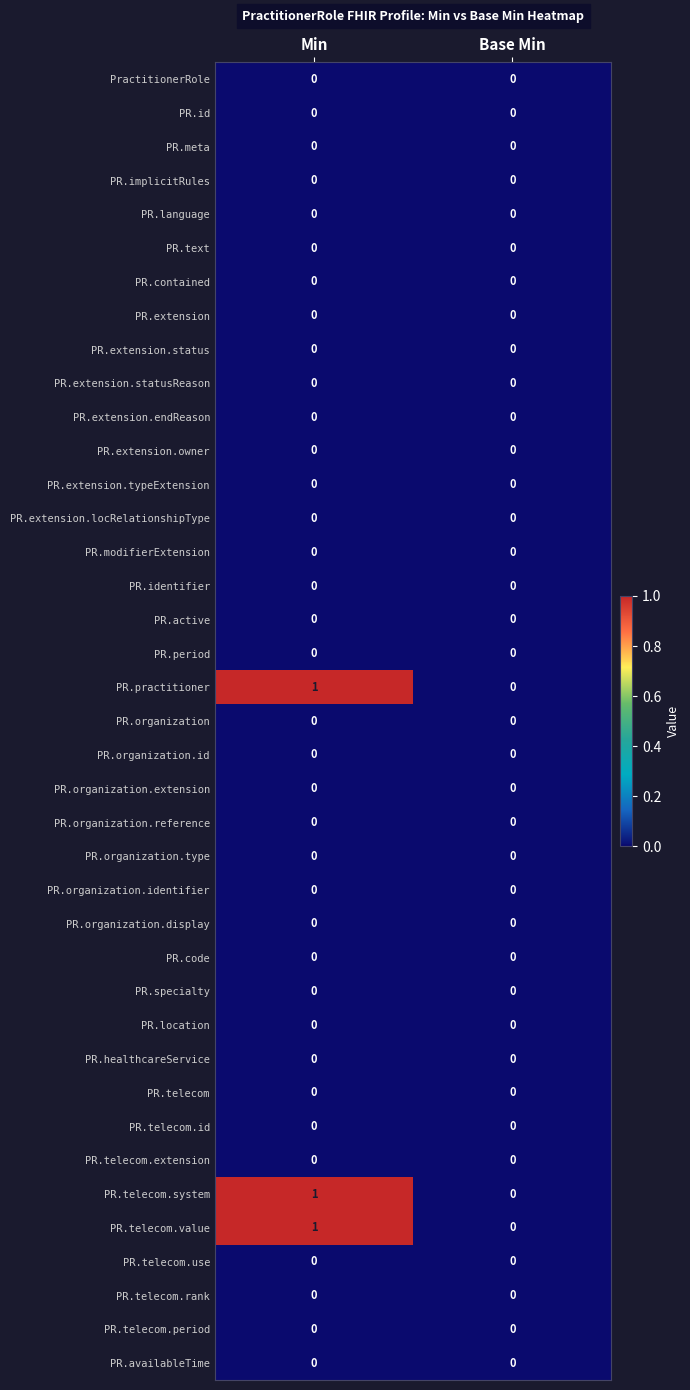

The PR.extension.endReason series shows 0 at Base Min. True or false?

True